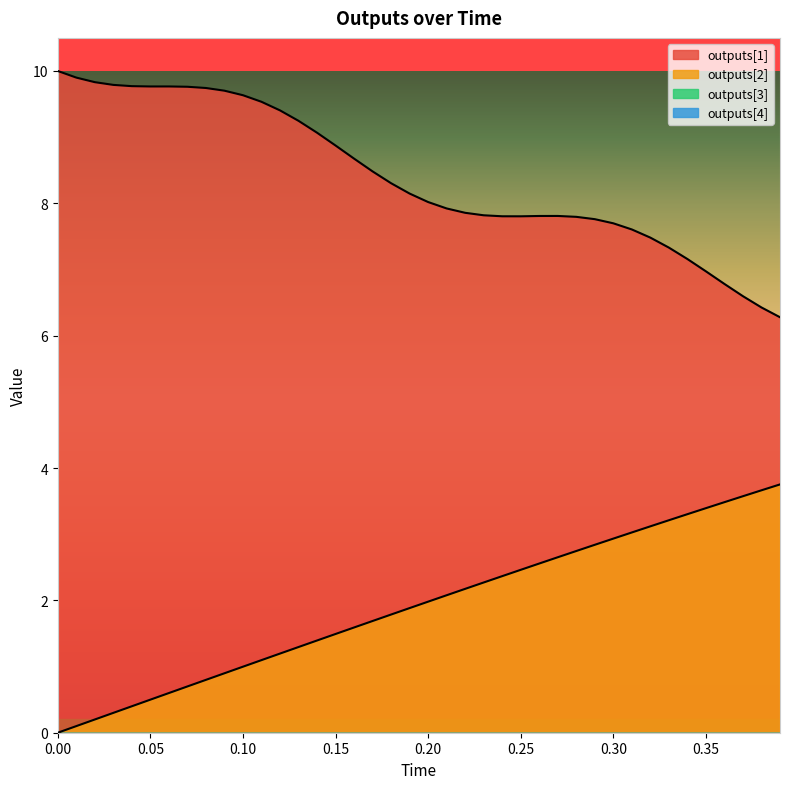

At which category does outputs[1] reach its first local peak?

0.06